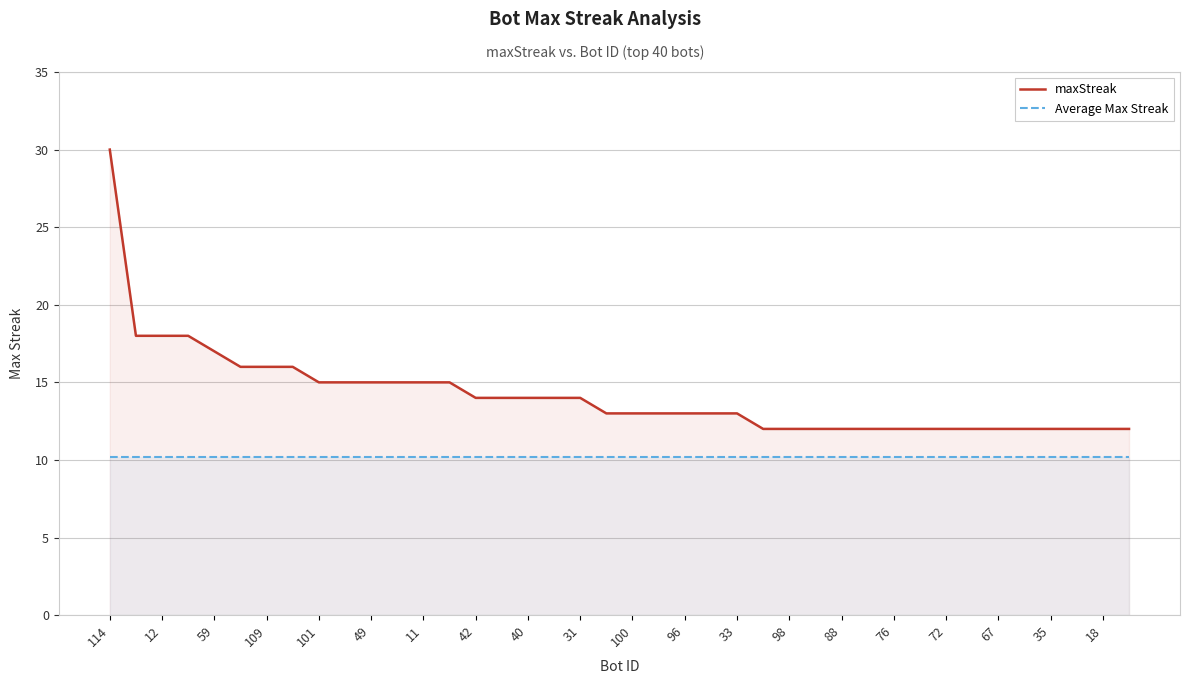

Is it true that Average Max Streak equals 10.2 at 100?

True